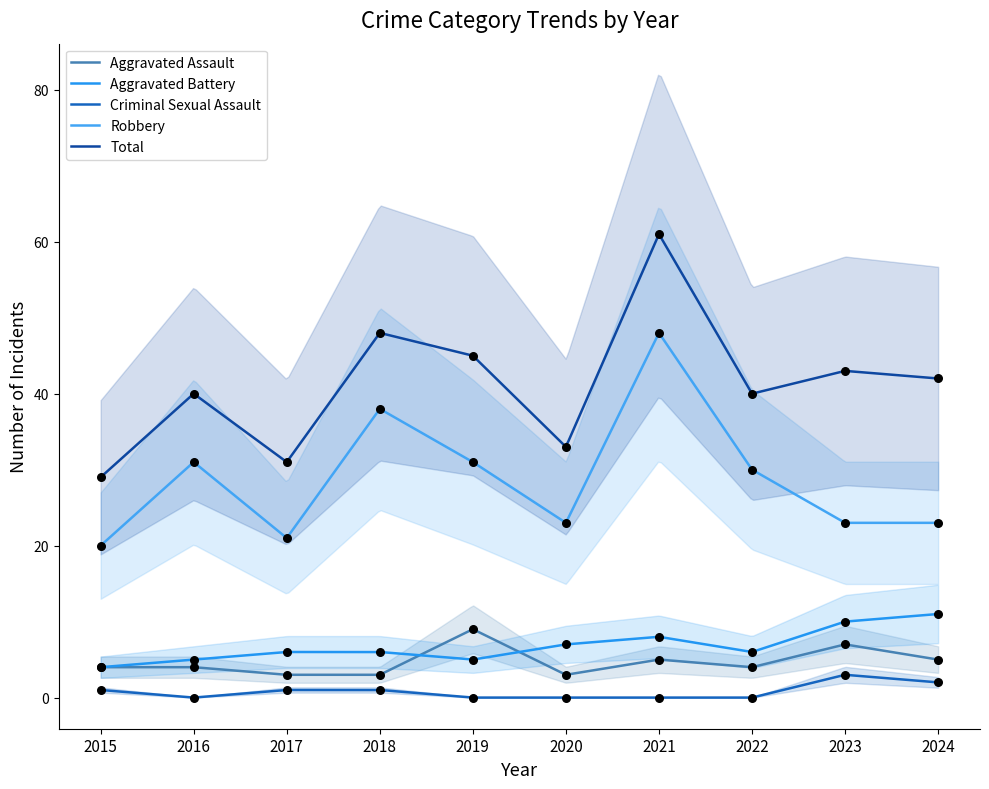

Is the value of Total at 2017 greater than the value of Aggravated Assault at 2016?

Yes